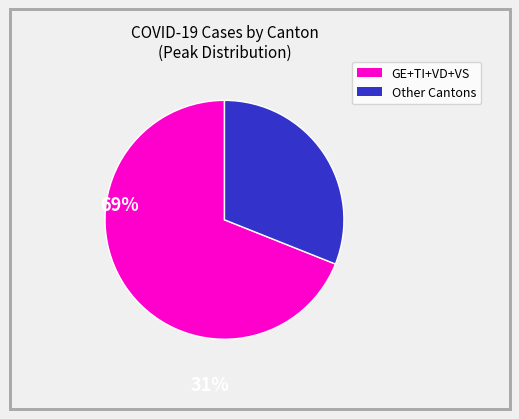

Is there any slice that represents more than half of the pie?

Yes